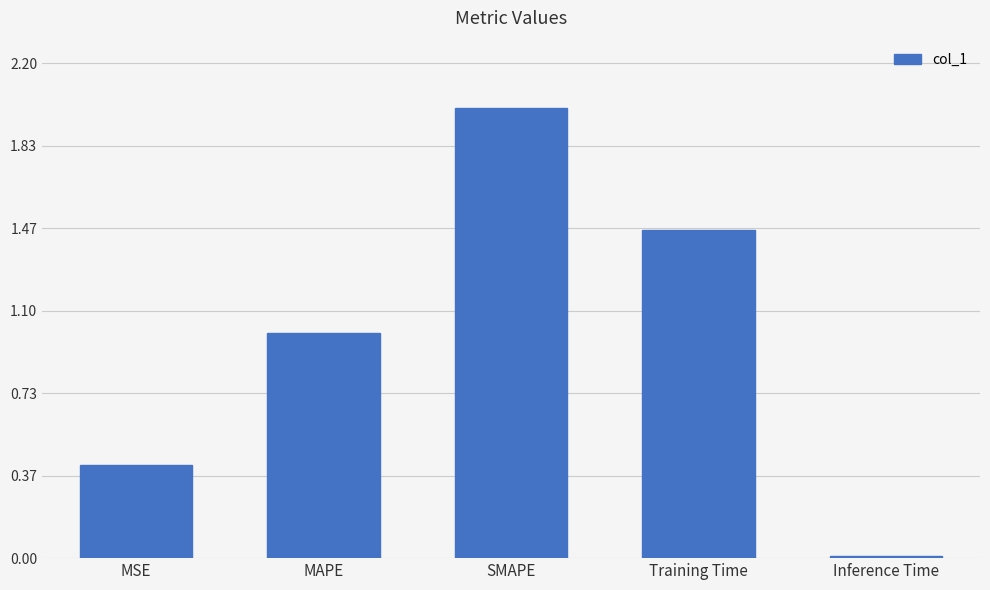

What is the label of the 4th bar from the right?

MAPE